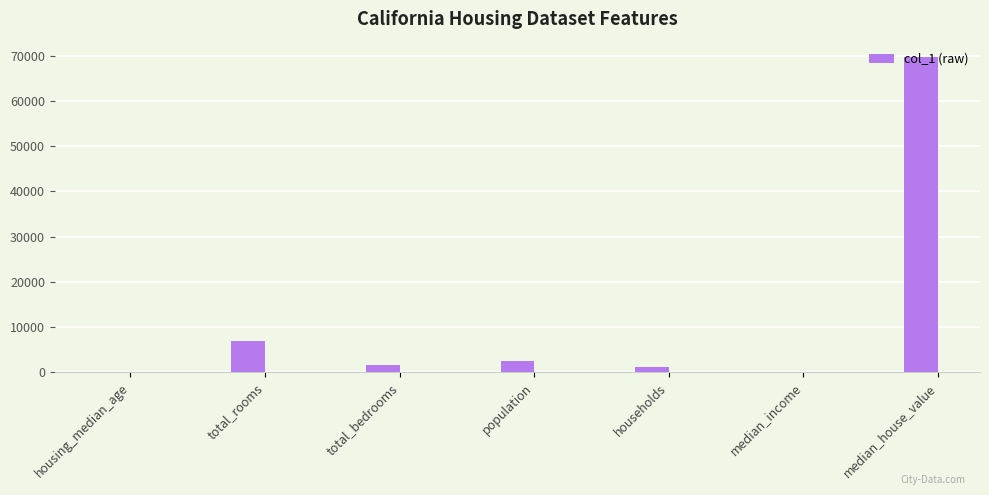

What is the sum of the values at population and median_house_value?

72168.0